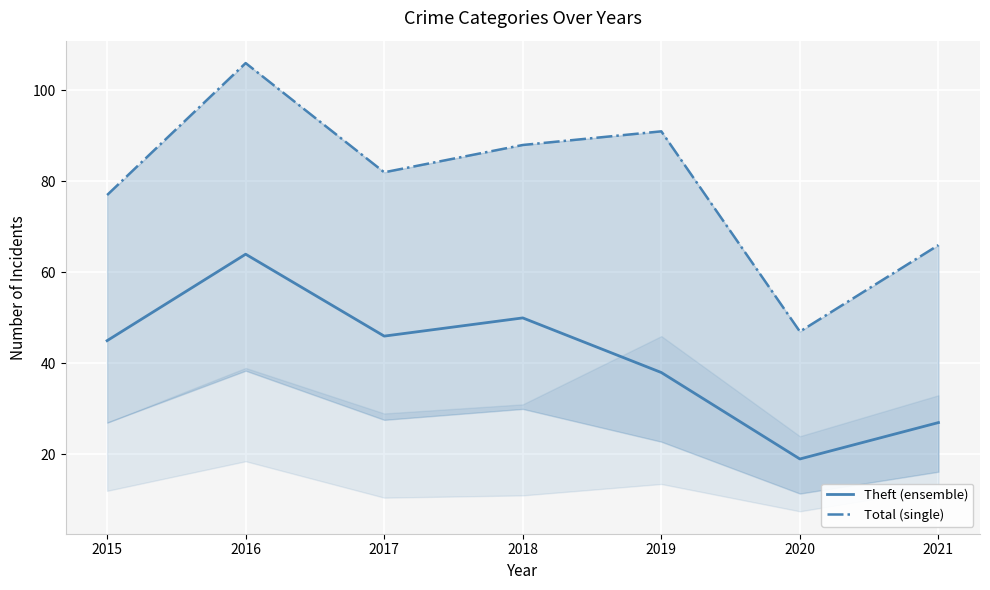

Which series changed the most between 2016 and 2019?

Theft (ensemble)